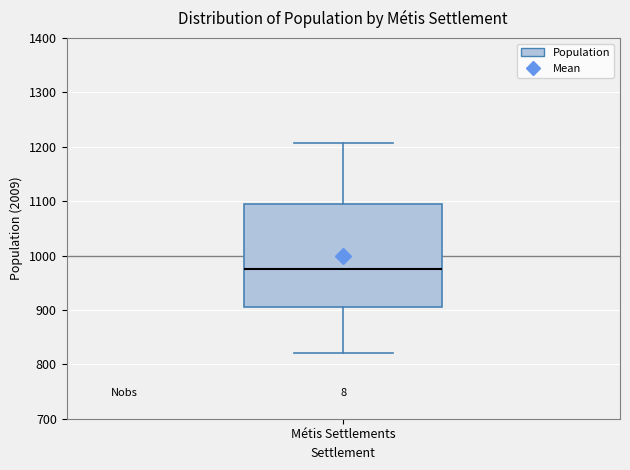

Transcribe this box plot: give where the median line is, the range the box spans, and where the two whiskers end, as read against the y-axis. The values are not printed on the chart, so give them approximately, as read against the axis.

median 980, box 910 to 1100, whiskers 820 to 1210